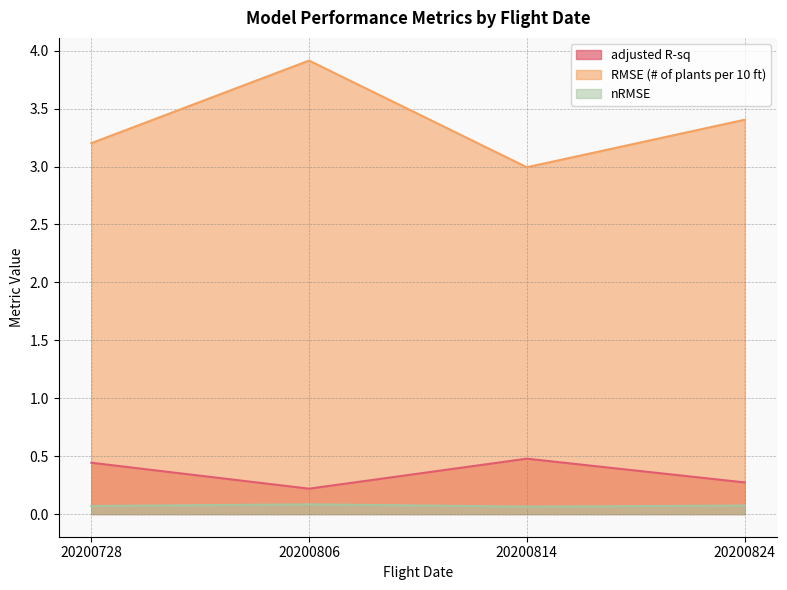

How many data points in RMSE (# of plants per 10 ft) are above 3?

3